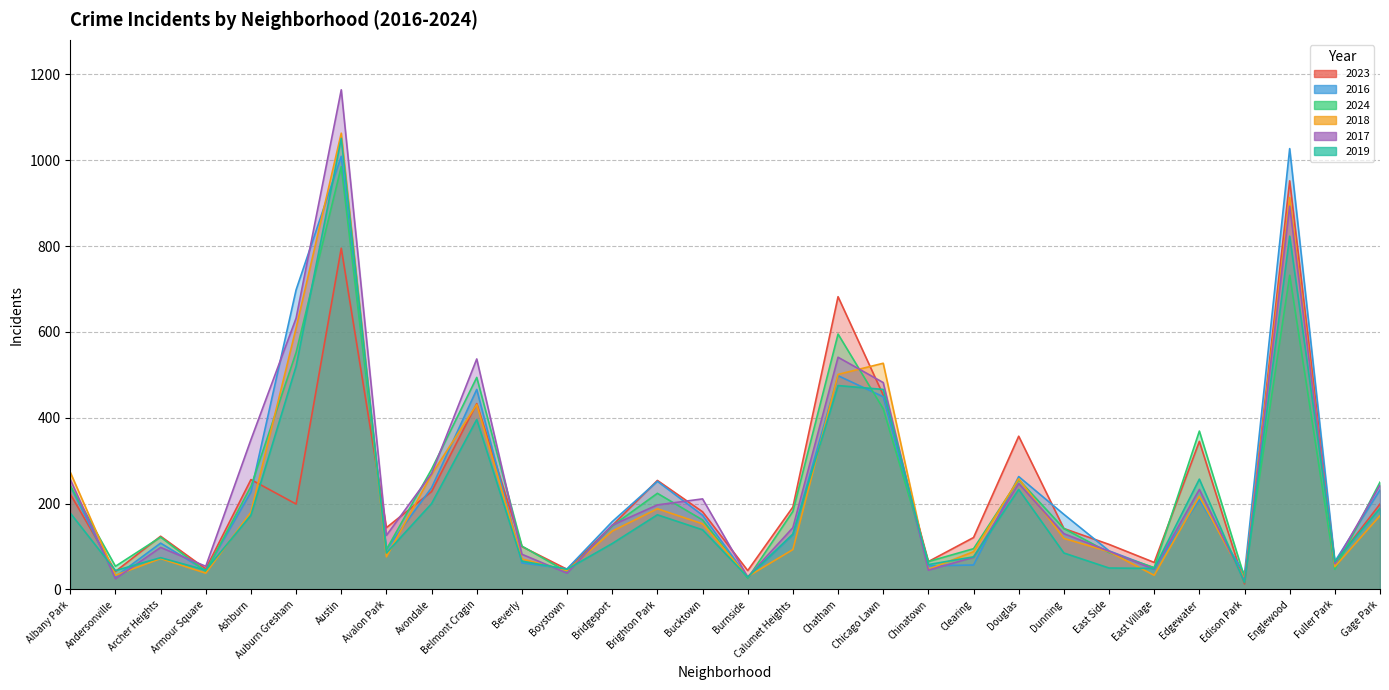

Which series changed the most between Burnside and Clearing?

2023